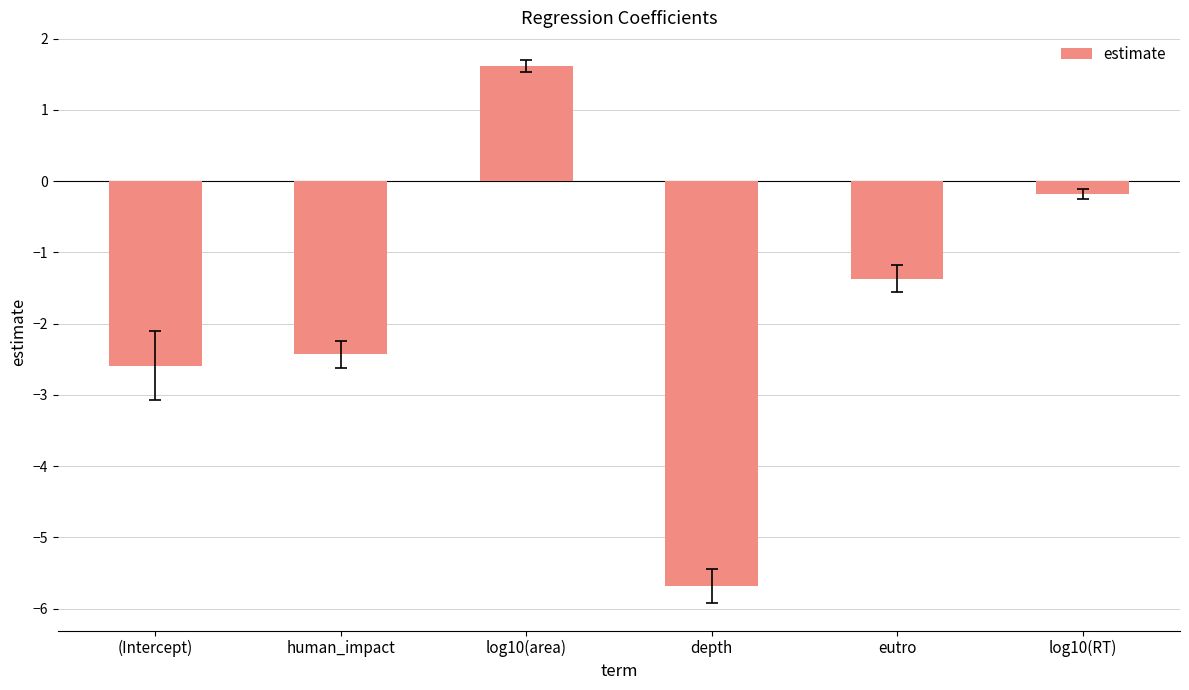

Which has a higher value, log10(area) or log10(RT)?

log10(area)